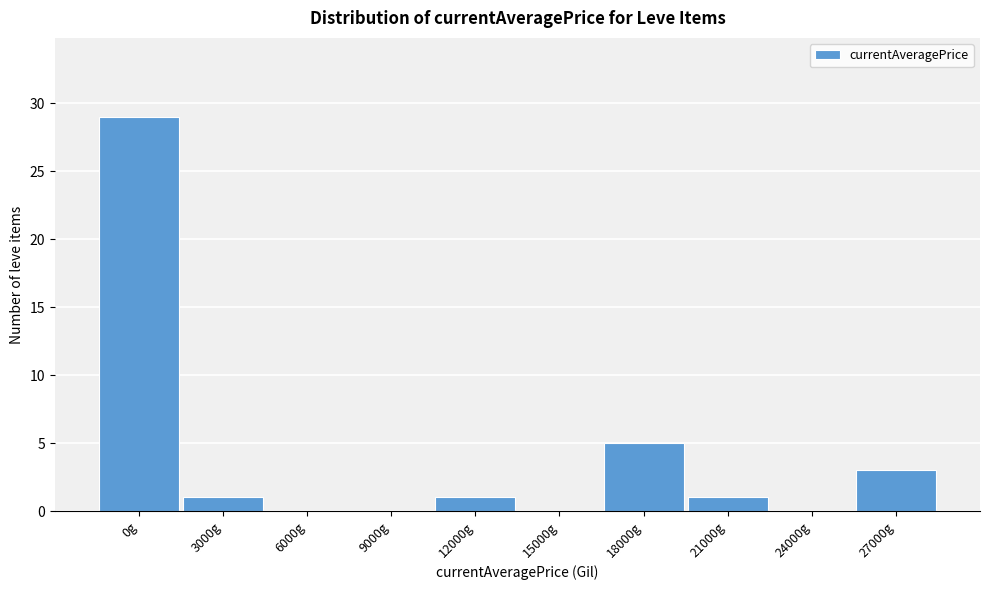

Reading left to right, extract all data points from this chart.

0g=29	3000g=1	6000g=0	9000g=0	12000g=1	15000g=0	18000g=5	21000g=1	24000g=0	27000g=3